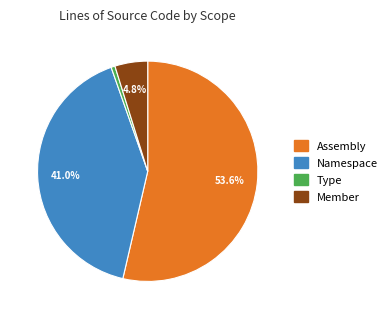

True or false: Namespace accounts for 41% of the total.

True